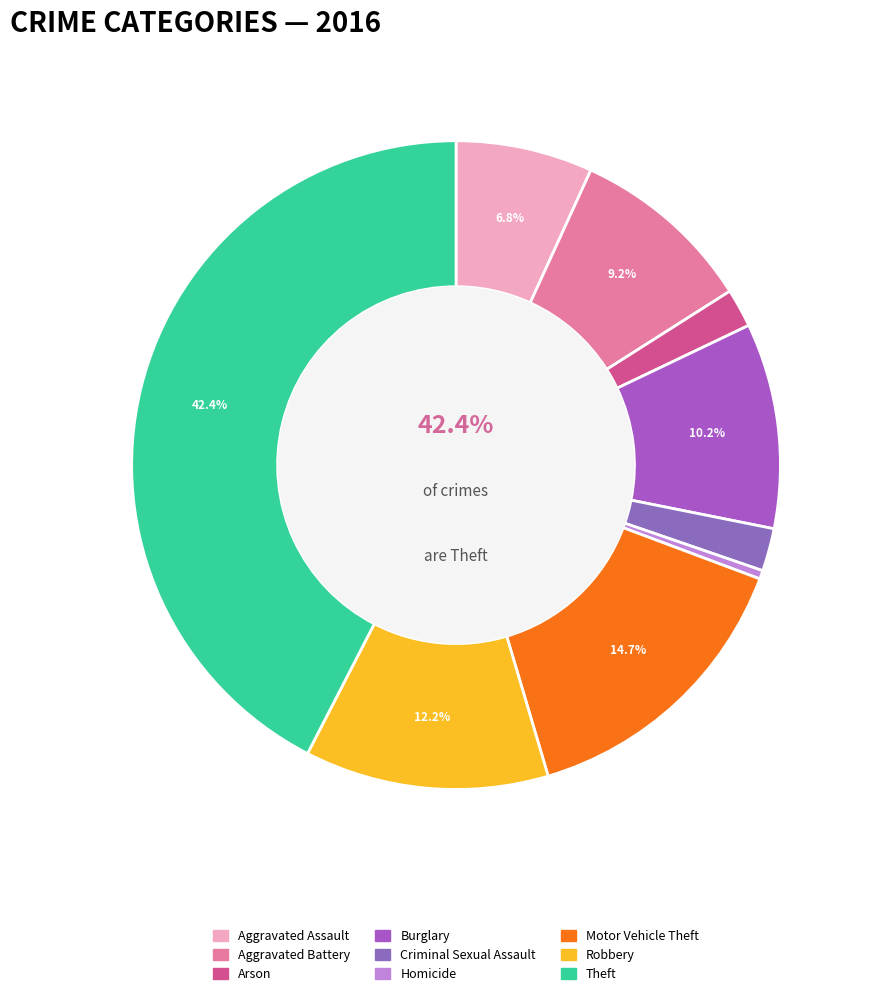

What is the largest slice in the pie chart?

Theft